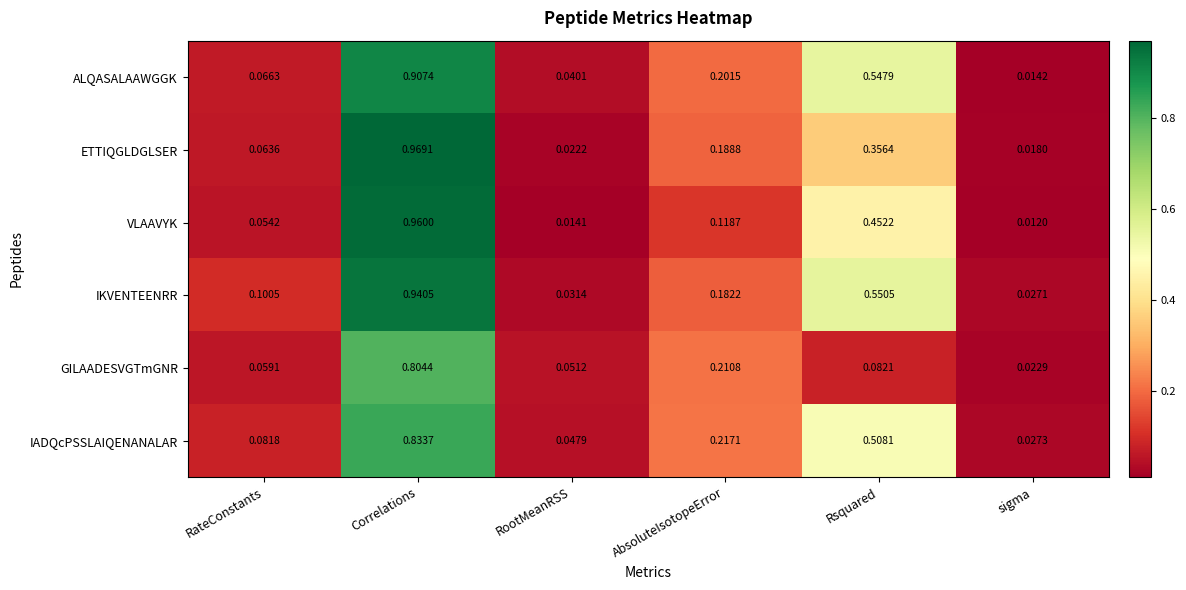

Rank the series by their maximum value, from highest to lowest.

ETTIQGLDGLSER, VLAAVYK, IKVENTEENRR, ALQASALAAWGGK, IADQcPSSLAIQENANALAR, GILAADESVGTmGNR